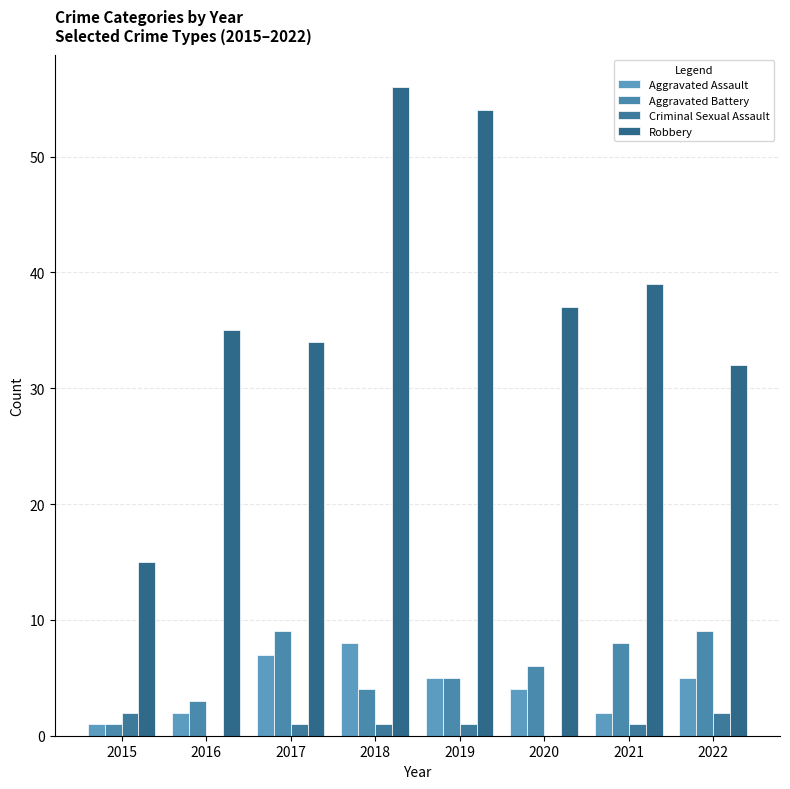

What is the spread (max minus min) of values at 2019?

53